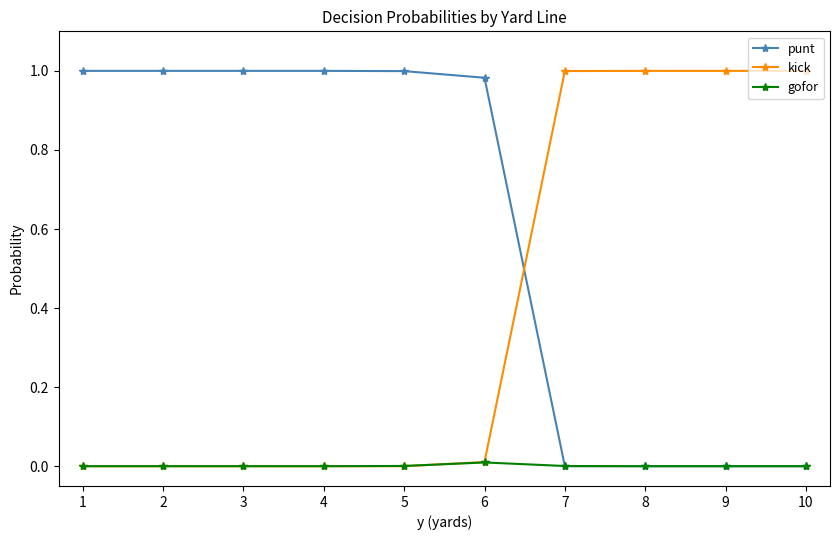

The value of kick at 1 is 0.0. True or false?

True